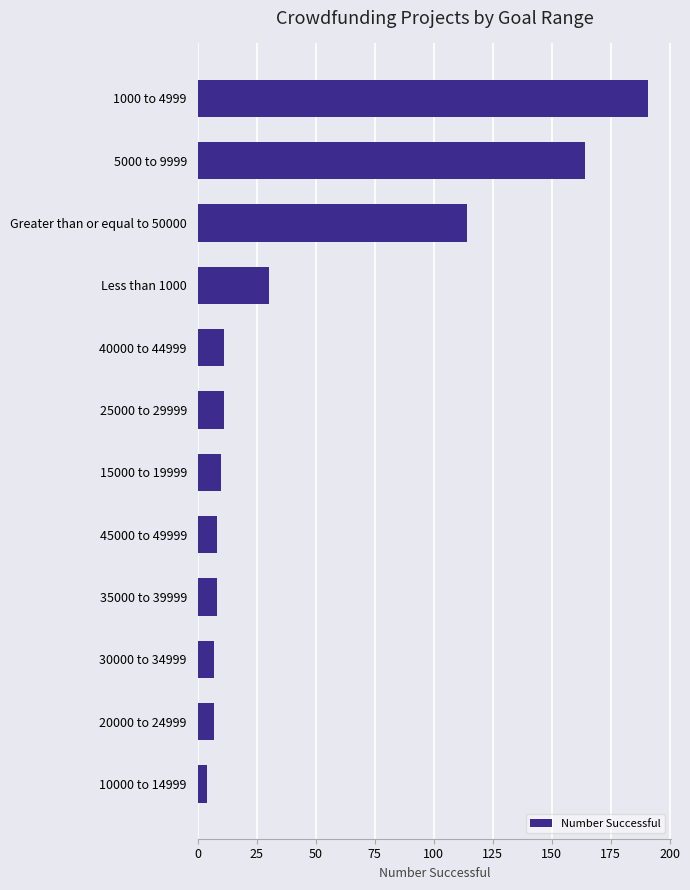

At which label is the value closest to 97?

Greater than or equal to 50000